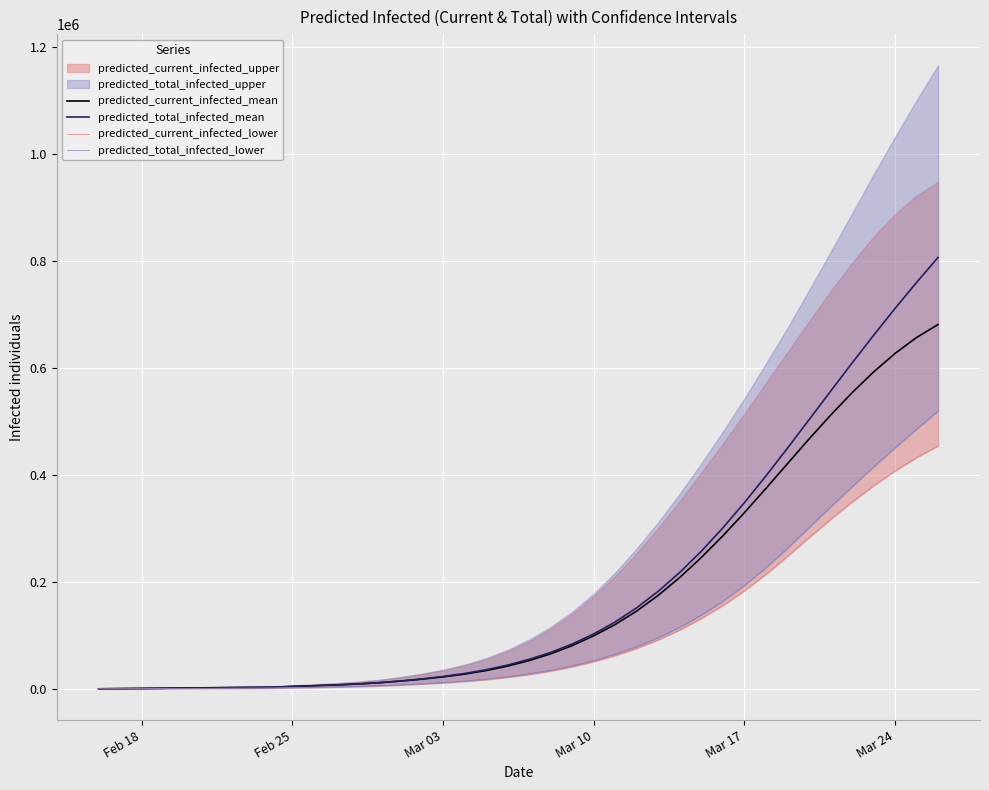

What is the difference between the second highest and second lowest values in the predicted_current_infected_mean series?

655921